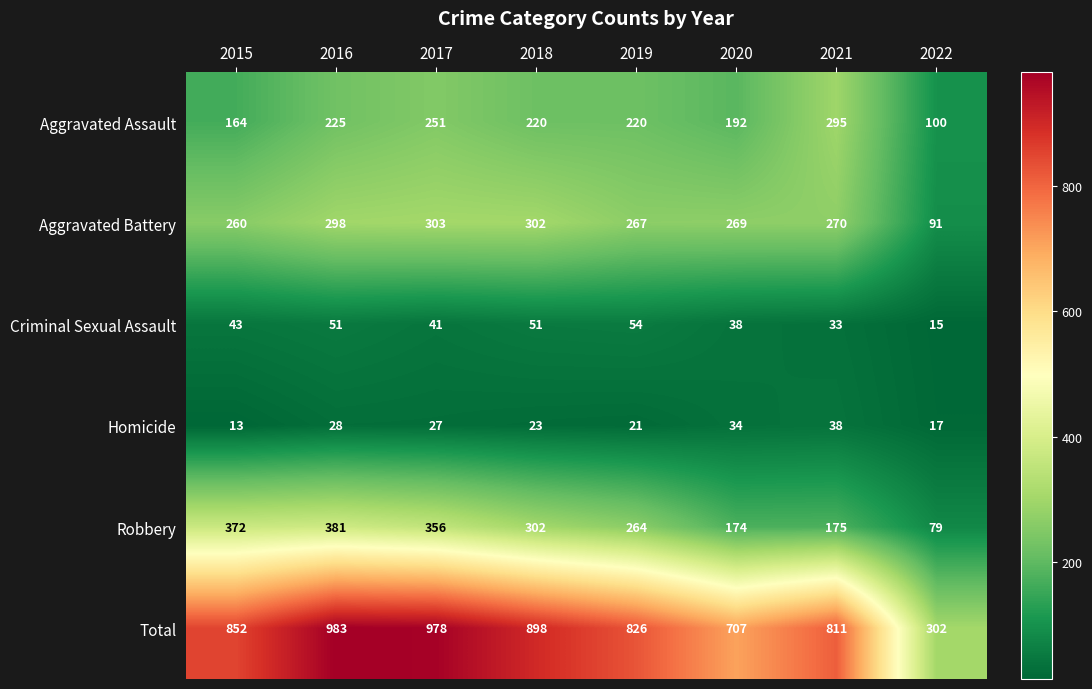

Count the number of categories in the chart.

8